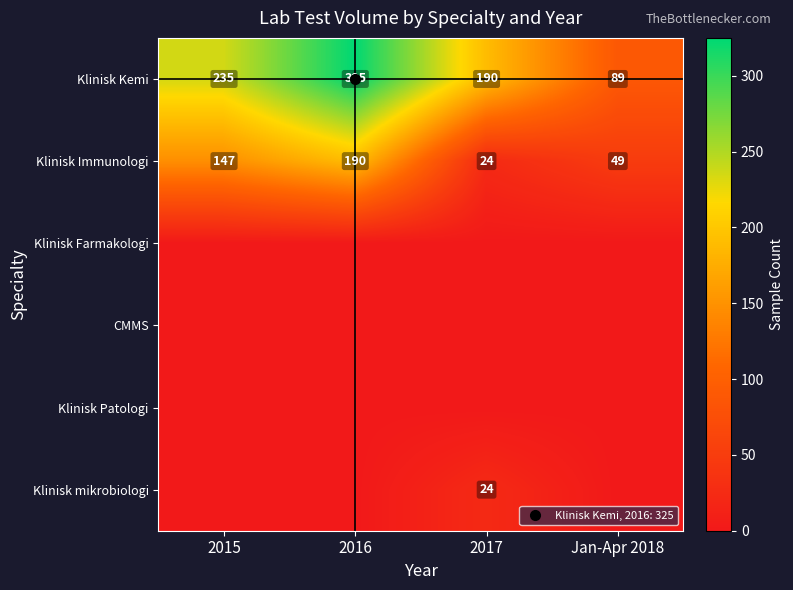

How many data points in Klinisk Immunologi are less than 147?

2